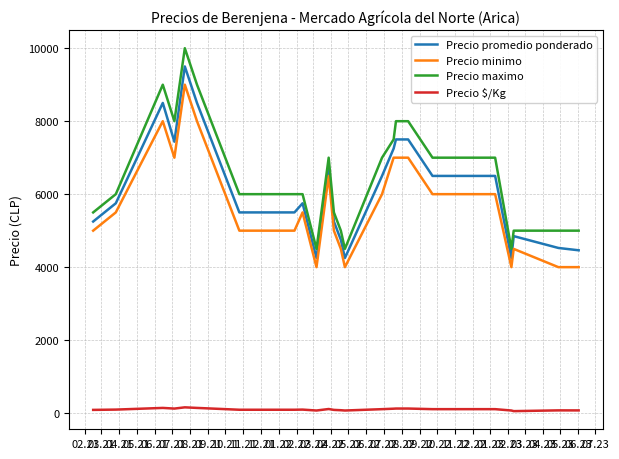

List the series in order of their peak value, lowest first.

Precio $/Kg, Precio minimo, Precio promedio ponderado, Precio maximo